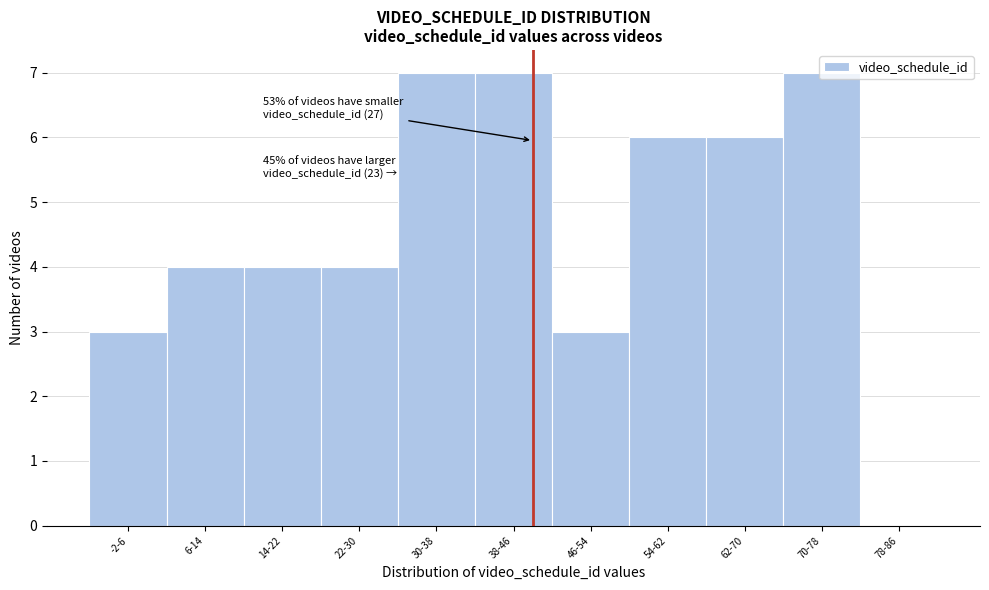

What value does the data have at -2-6?

3